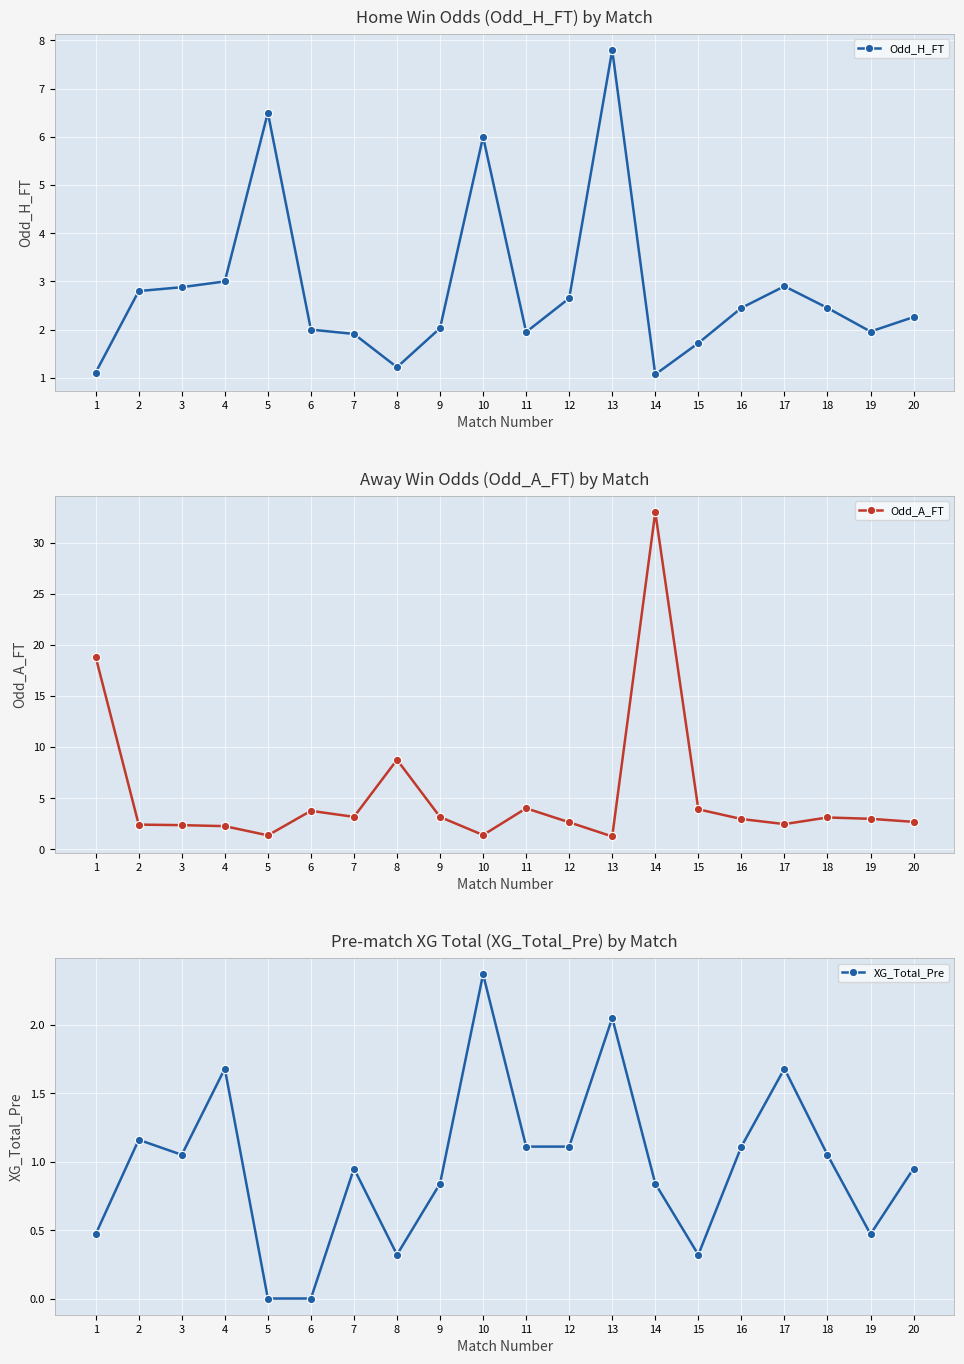

What is the difference between the maximum and minimum values in the Odd_H_FT series?

6.7